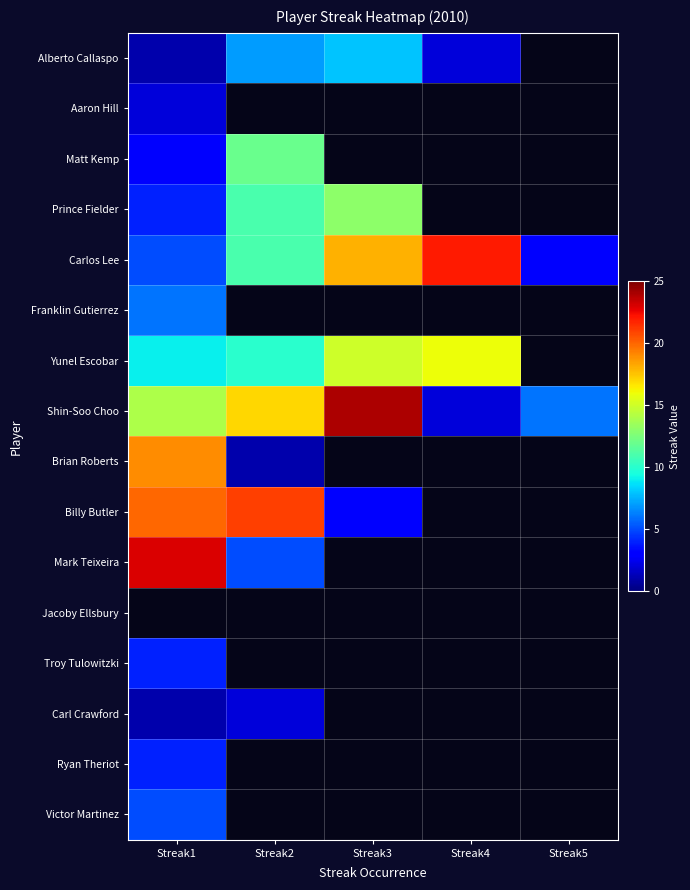

The Carlos Lee series shows 1.0 at Streak1. True or false?

False